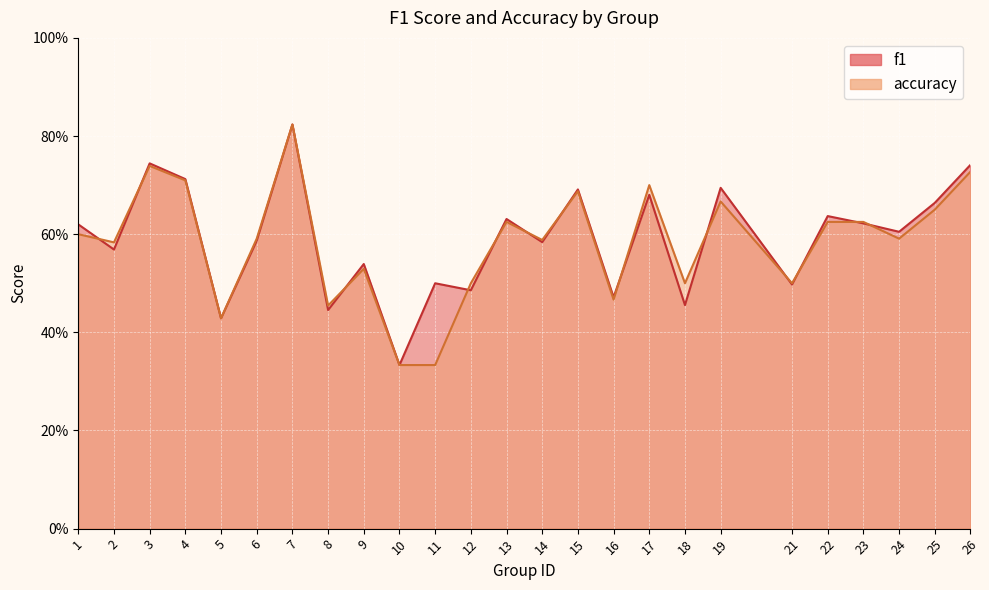

How many times do accuracy and f1 cross each other?

13